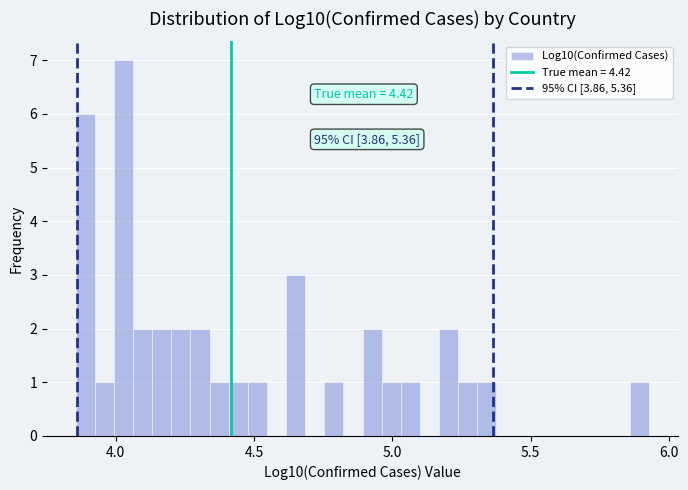

Read against the x-axis, roughly where is the centre of the tallest bar?

4.05